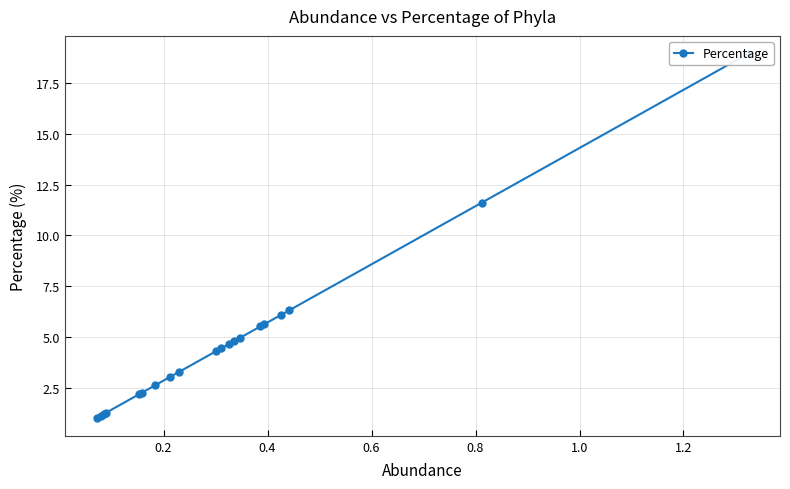

Is it true that the value at 15 is 3.3?

False